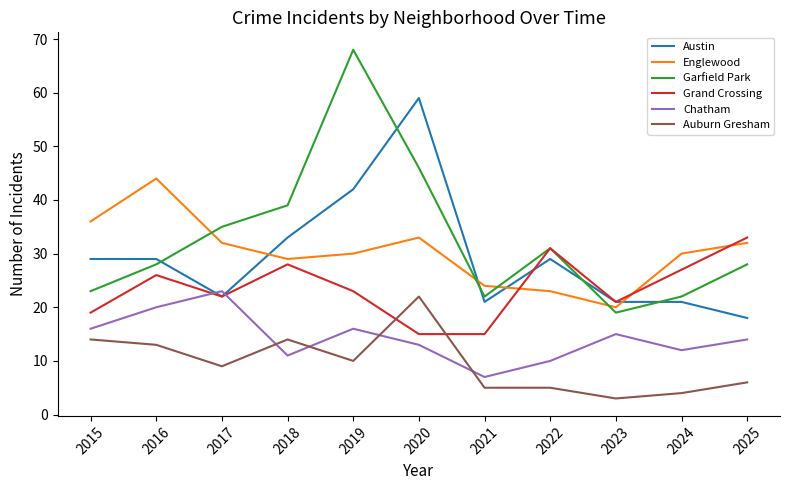

What are all the series names shown in the legend?

Austin, Englewood, Garfield Park, Grand Crossing, Chatham, Auburn Gresham